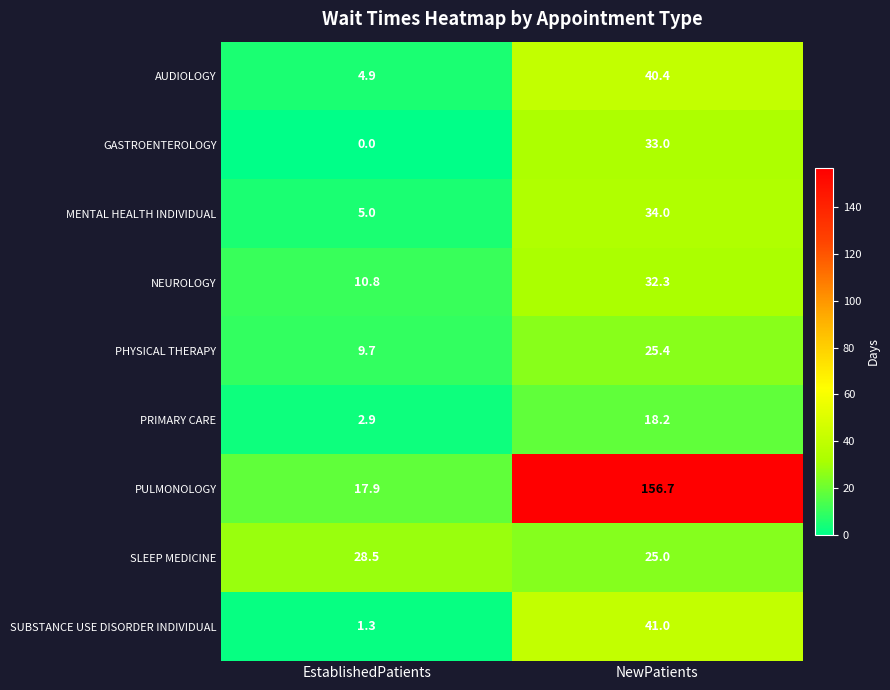

True or false: AUDIOLOGY has a value of 40.4 at NewPatients.

True